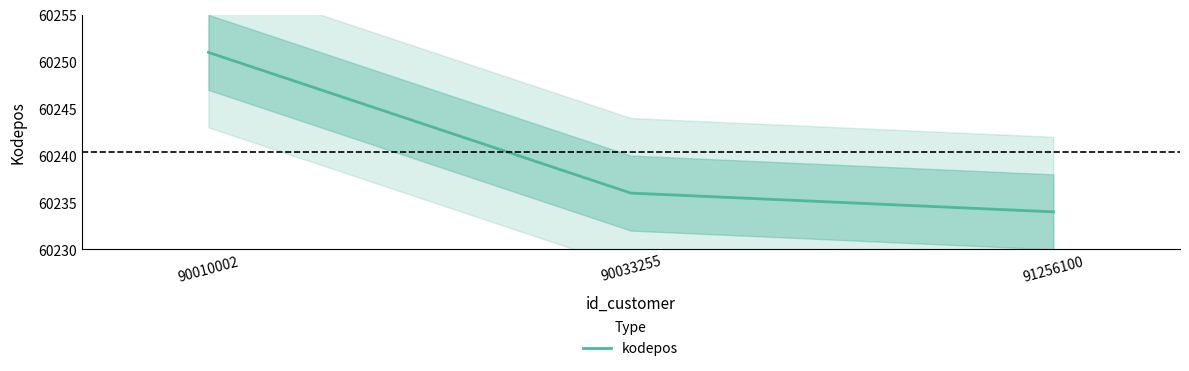

What is the change in value from 90033255 to 91256100?

-2